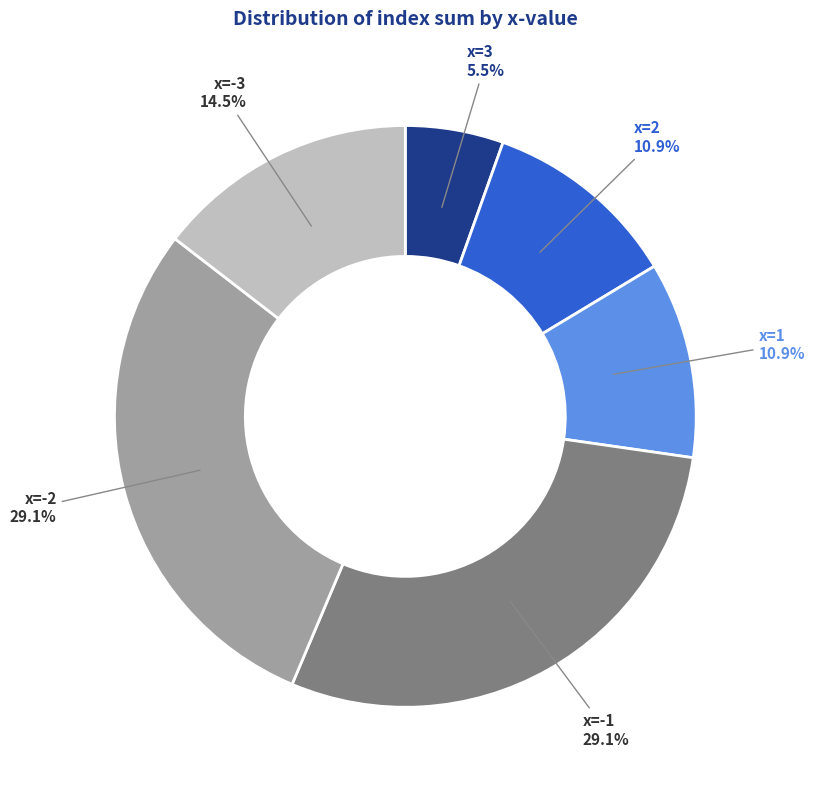

Does any single category account for the majority?

No